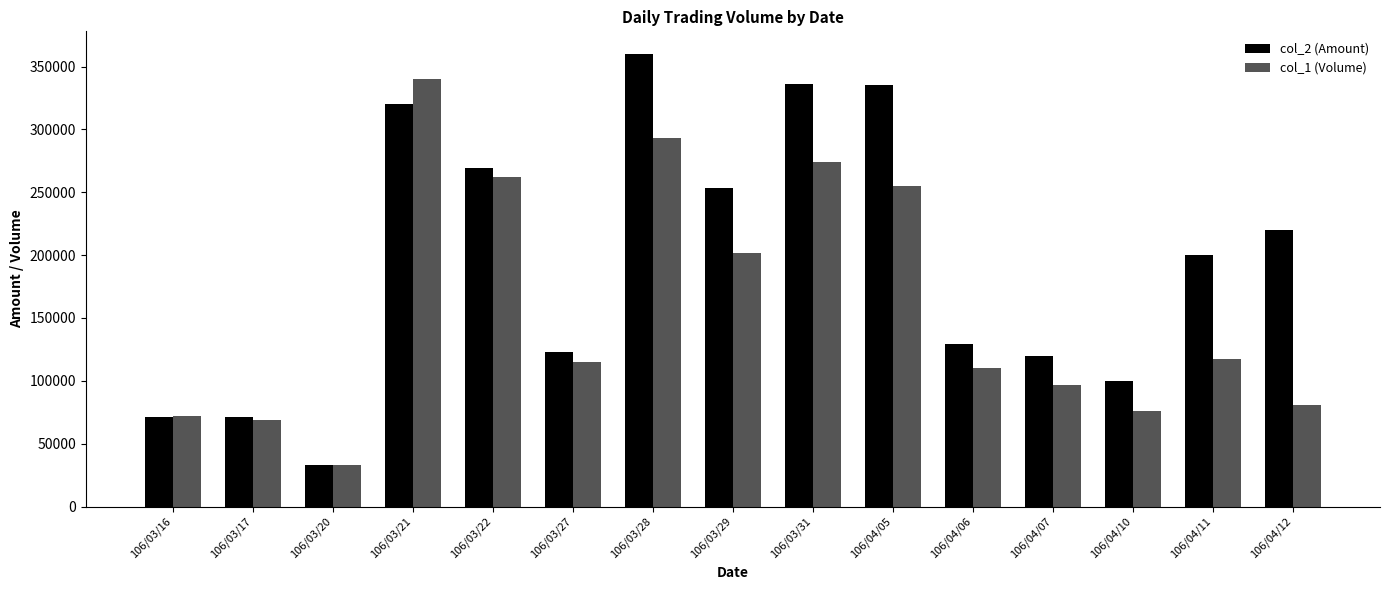

Is the value of col_2 (Amount) at 106/03/22 greater than the value of col_1 (Volume) at 106/04/11?

Yes